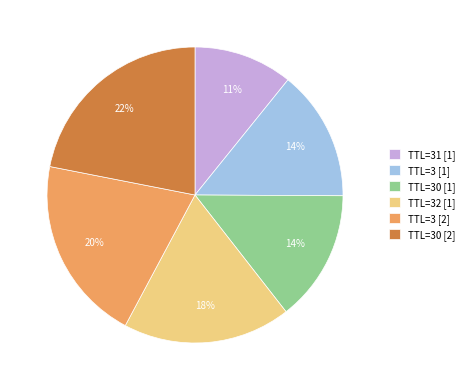

Which category has the biggest portion of the pie?

TTL=30 [2]